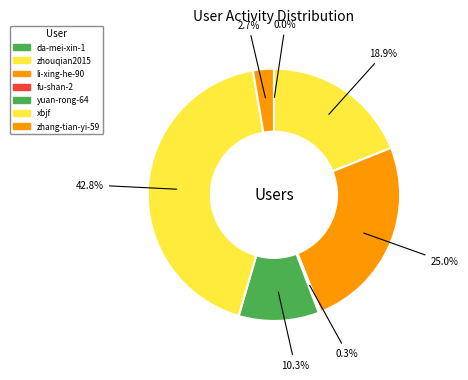

The yuan-rong-64 slice represents 10% of the pie. True or false?

True